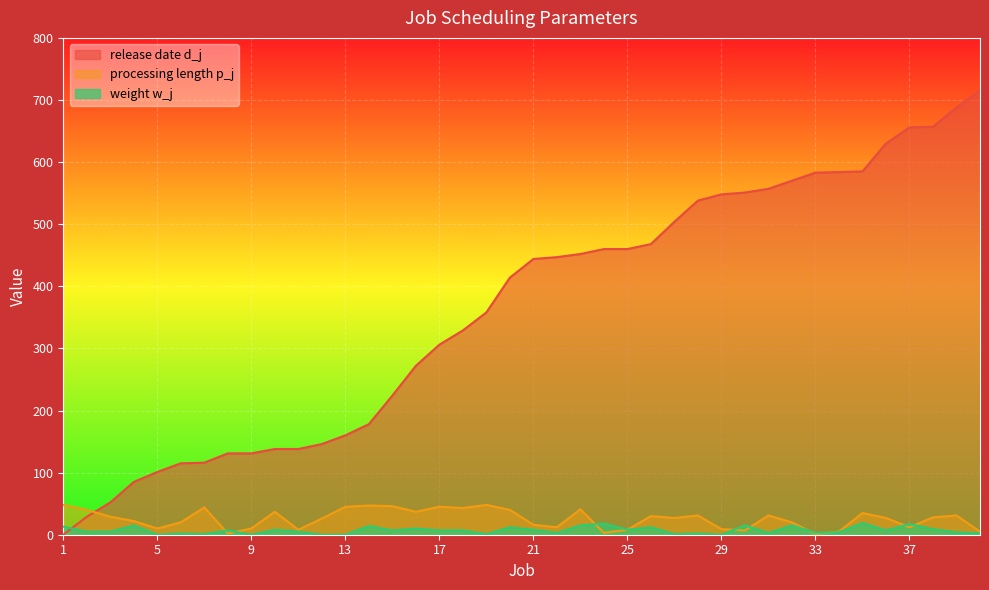

What is the sum of the weight w_j values at 12 and 39?

4